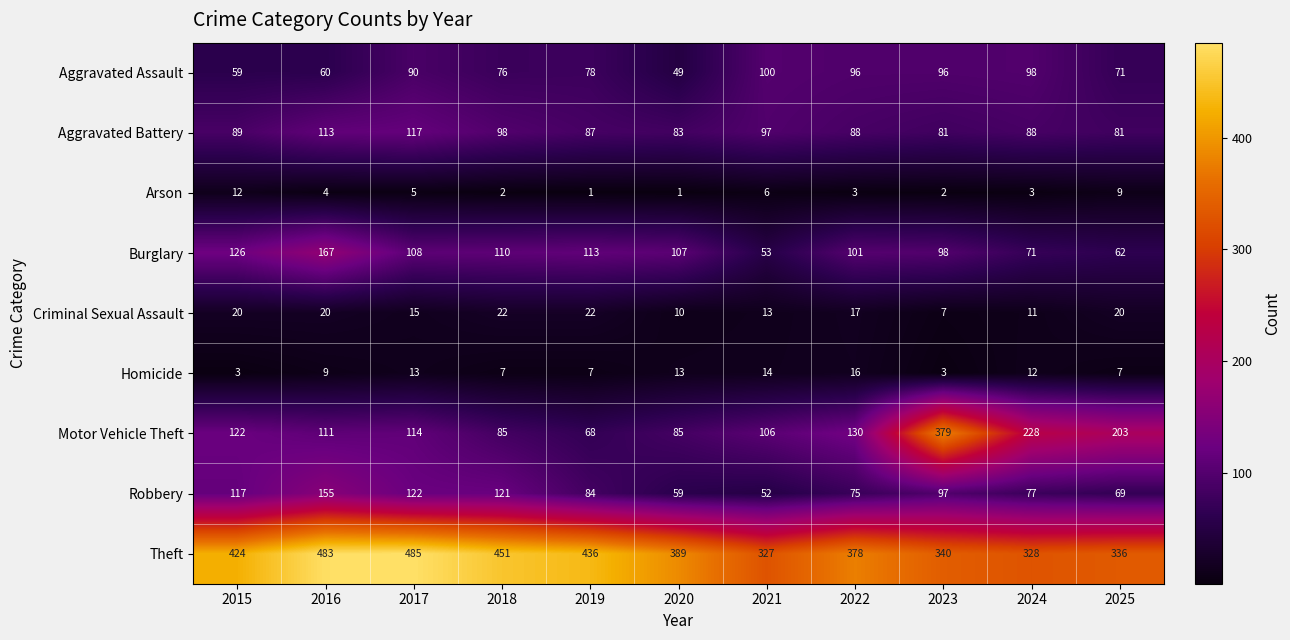

What is the average value of the Theft series?

398